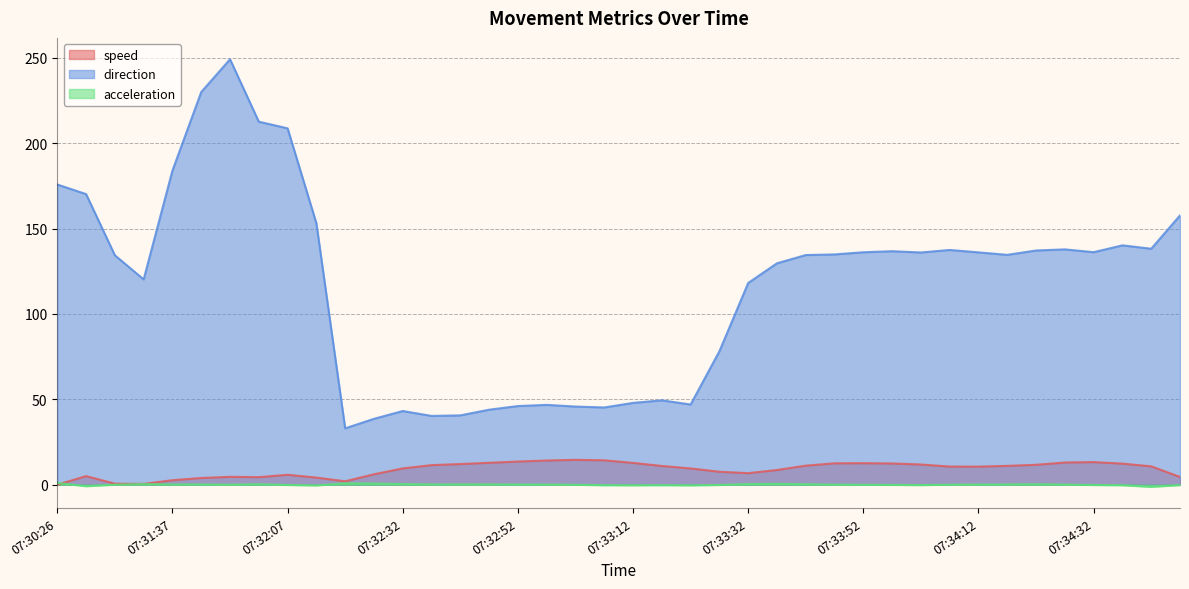

At which category is the sum across all series the highest?

07:31:52